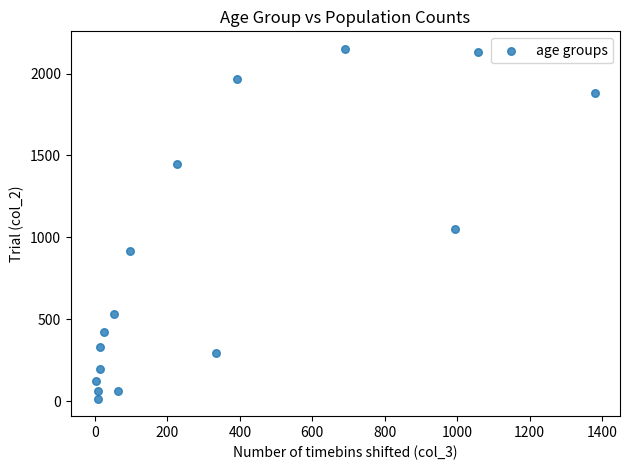

What is the range of X values (max minus min)?

1379